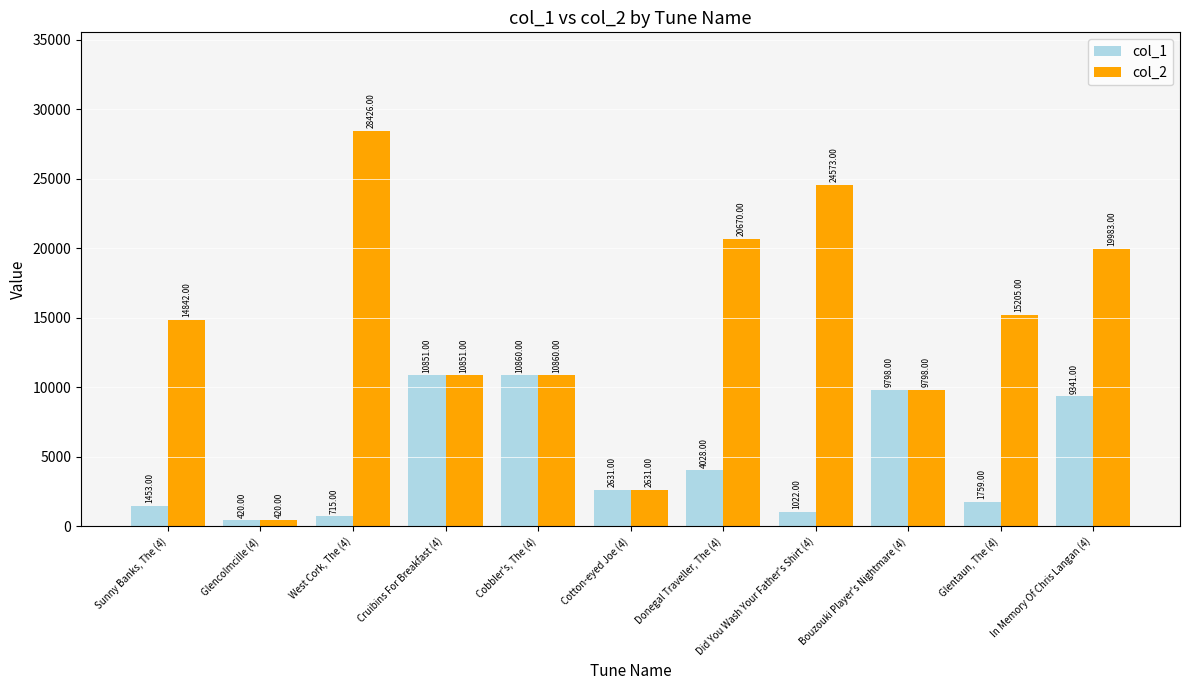

What value does the col_1 series have at Donegal Traveller, The (4), to the nearest 100?

4000